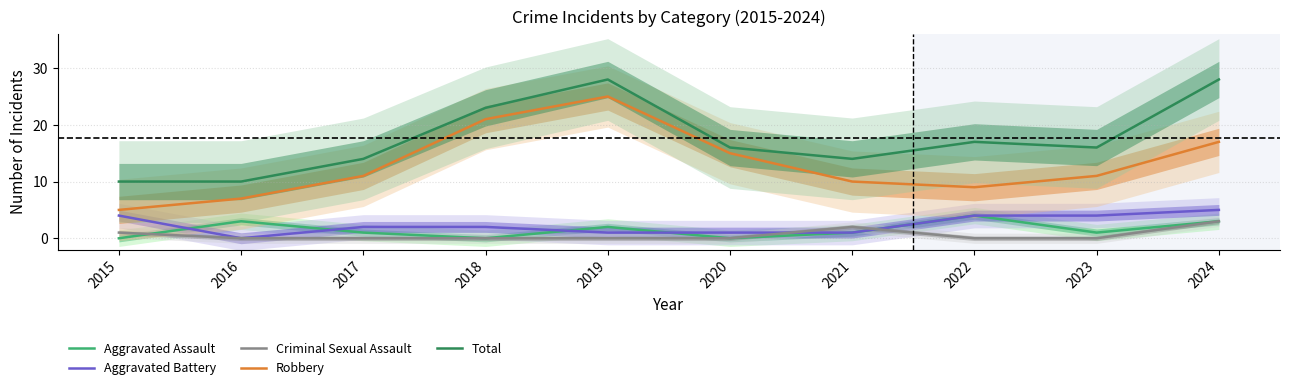

Reading left to right, extract all data points from this chart.

Aggravated Assault: 0	3	1	0	2	0	1	4	1	3
Aggravated Battery: 4	0	2	2	1	1	1	4	4	5
Criminal Sexual Assault: 1	0	0	0	0	0	2	0	0	3
Robbery: 5	7	11	21	25	15	10	9	11	17
Total: 10	10	14	23	28	16	14	17	16	28